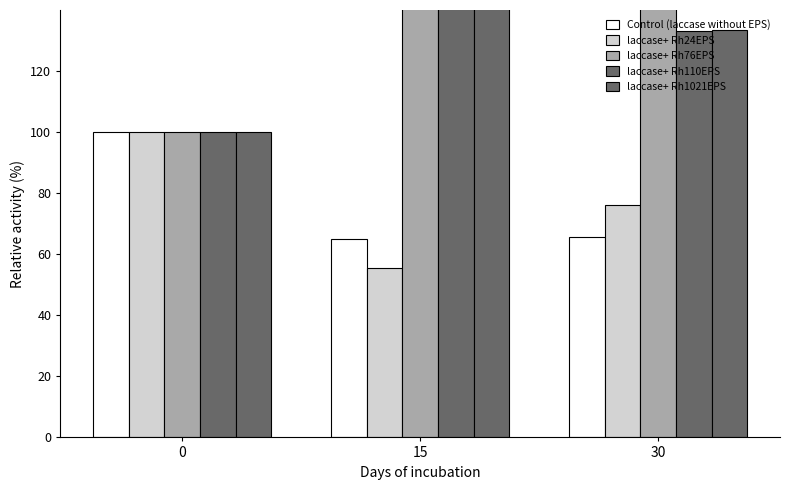

What is the spread (max minus min) of values at 30?

84.7